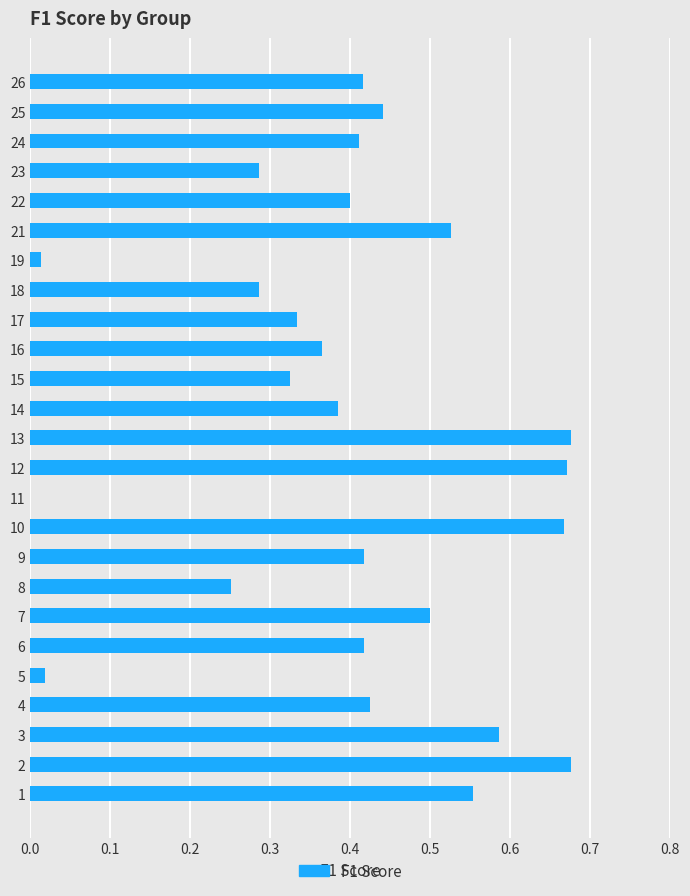

The chart shows a value of 0.4 at 6. True or false?

True